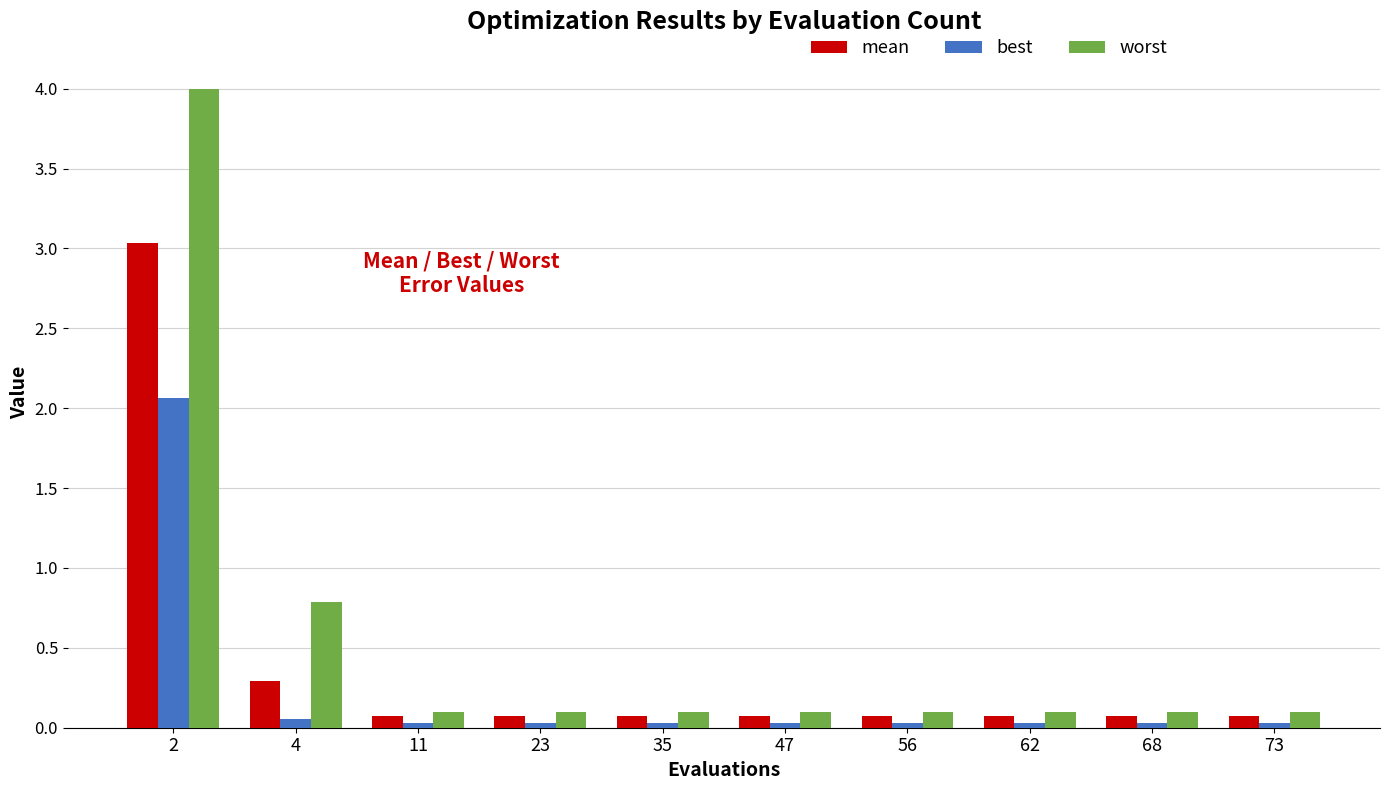

True or false: worst has a value of 1.5 at 2.

False